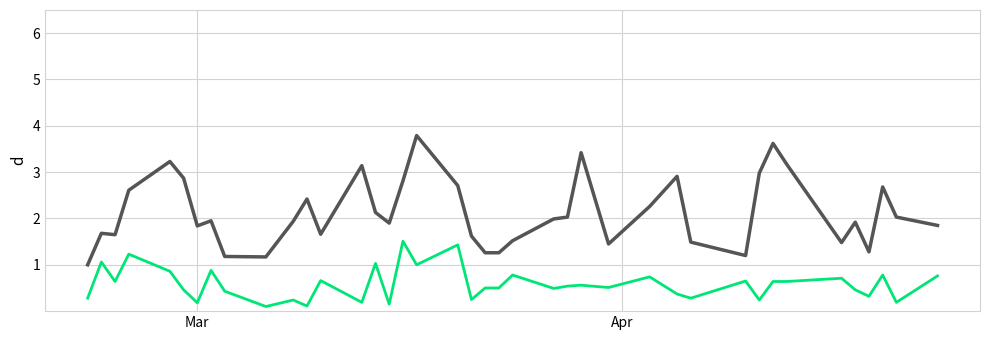

What is the smallest value displayed?

0.1